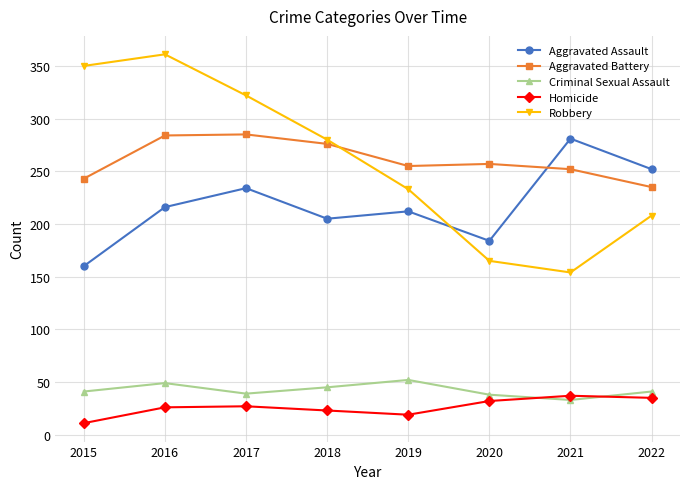

True or false: Criminal Sexual Assault and Aggravated Assault cross at least once.

False